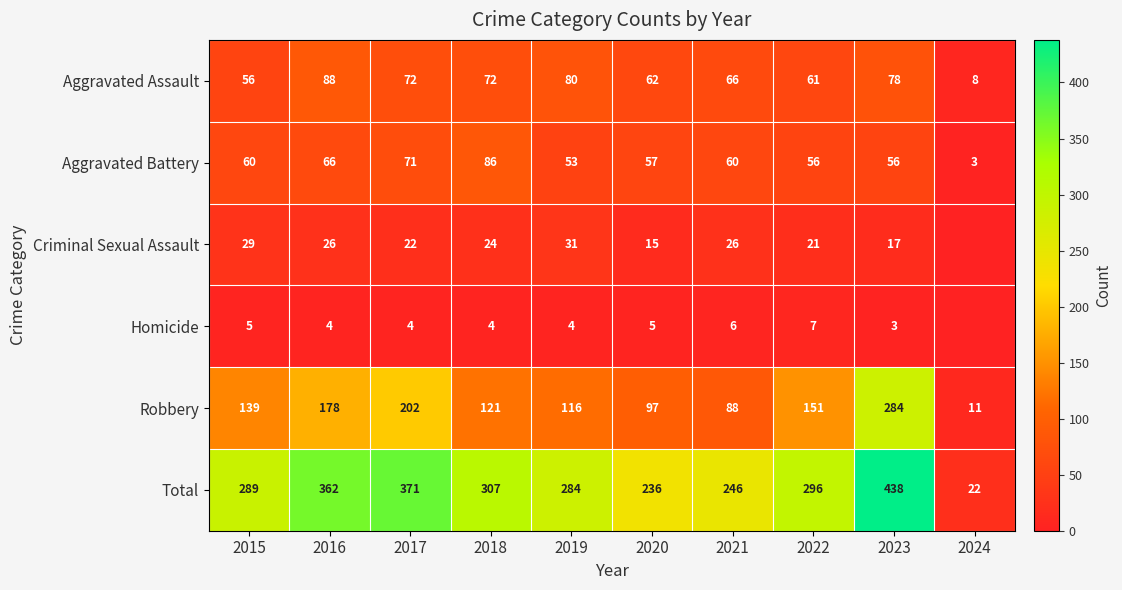

At 2020, list the series in order from smallest to largest.

Homicide, Criminal Sexual Assault, Aggravated Battery, Aggravated Assault, Robbery, Total